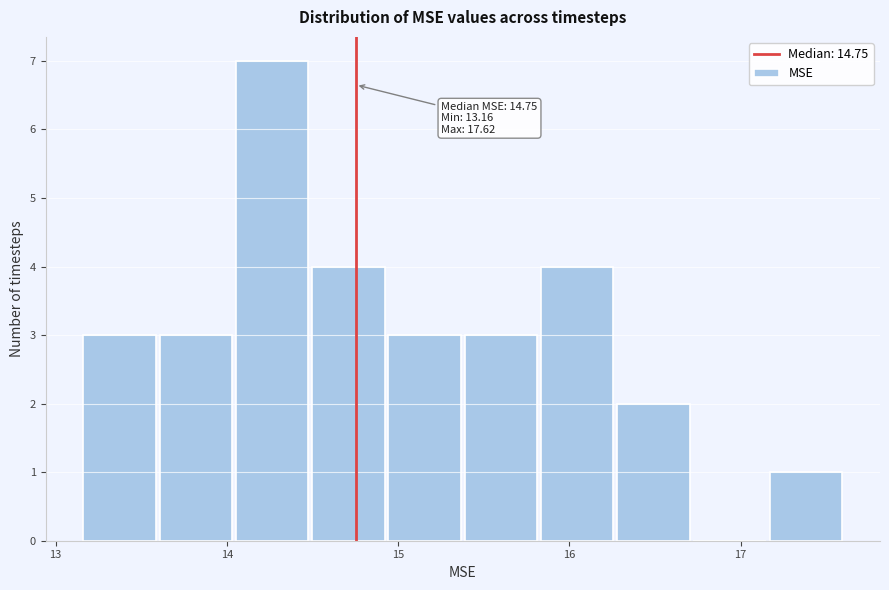

Over which range of the x-axis is the bar tallest?

14.1 to 14.5